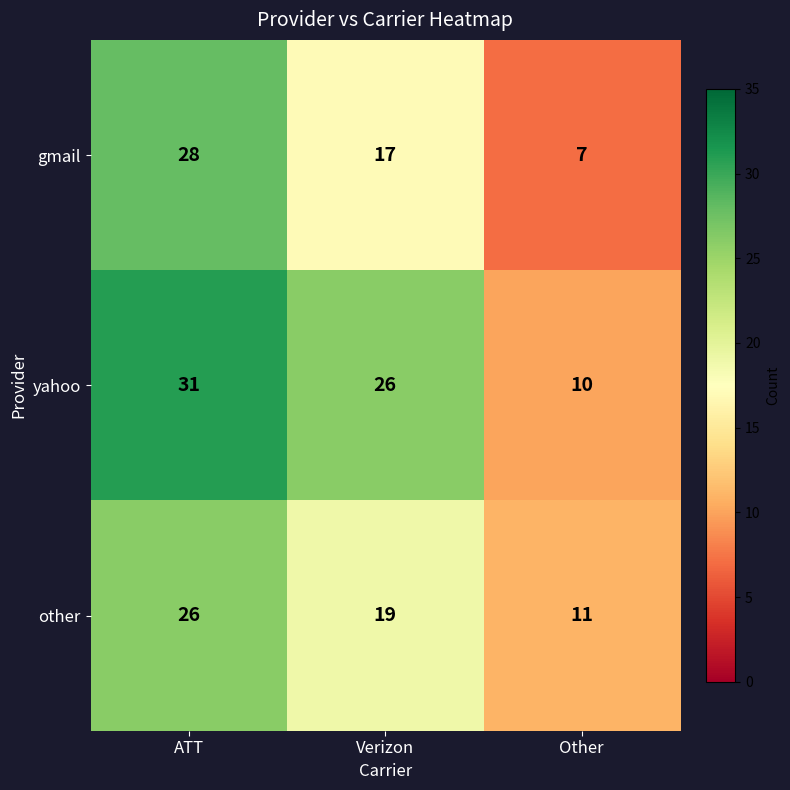

Reading left to right, what are all the values shown in this chart?

gmail: 28	17	7
yahoo: 31	26	10
other: 26	19	11